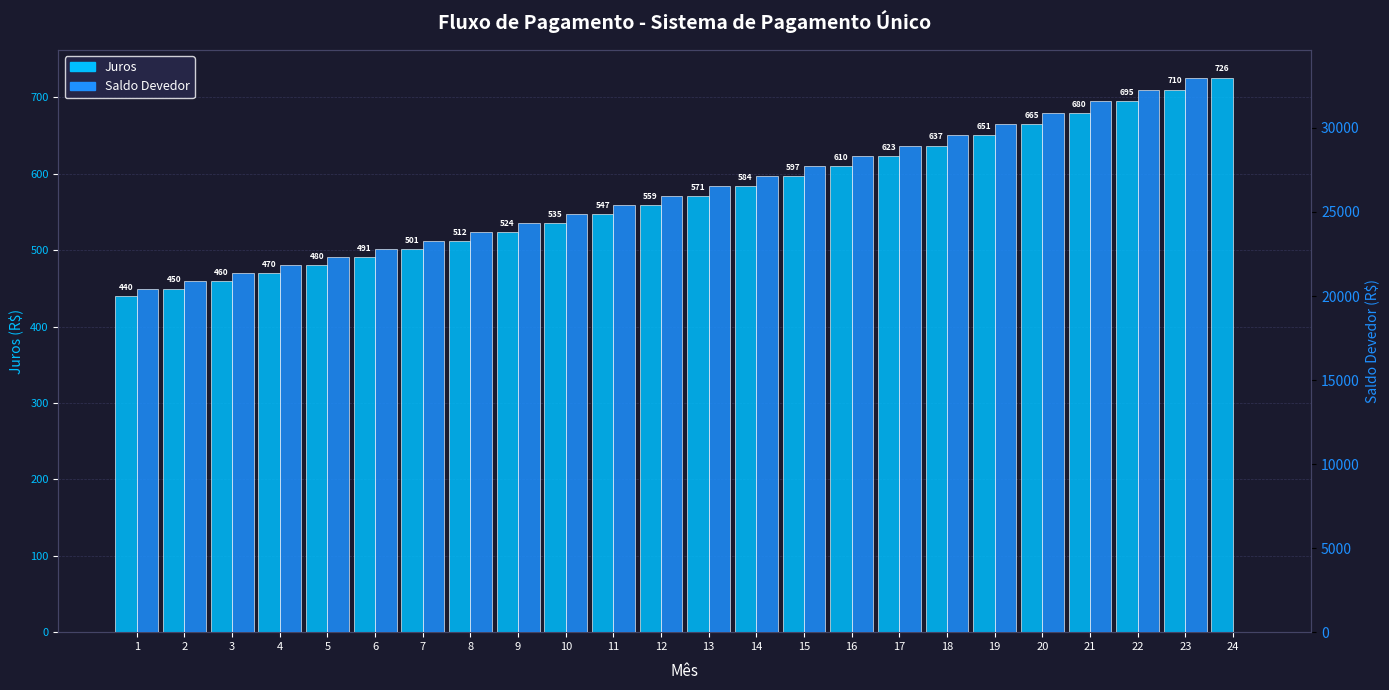

Reading left to right, transcribe all the data shown in this chart.

Juros: 1=440.0	2=449.7	3=459.6	4=469.7	5=480.0	6=490.6	7=501.4	8=512.4	9=523.7	10=535.2	11=547.0	12=559.0	13=571.3	14=583.9	15=596.7	16=609.8	17=623.3	18=637.0	19=651.0	20=665.3	21=679.9	22=694.9	23=710.2	24=725.8
Saldo Devedor: 1=20440.0	2=20889.7	3=21349.2	4=21818.9	5=22299.0	6=22789.5	7=23290.9	8=23803.3	9=24327.0	10=24862.2	11=25409.1	12=25968.1	13=26539.4	14=27123.3	15=27720.0	16=28329.8	17=28953.1	18=29590.1	19=30241.1	20=30906.4	21=31586.3	22=32281.2	23=32991.4	24=0.0